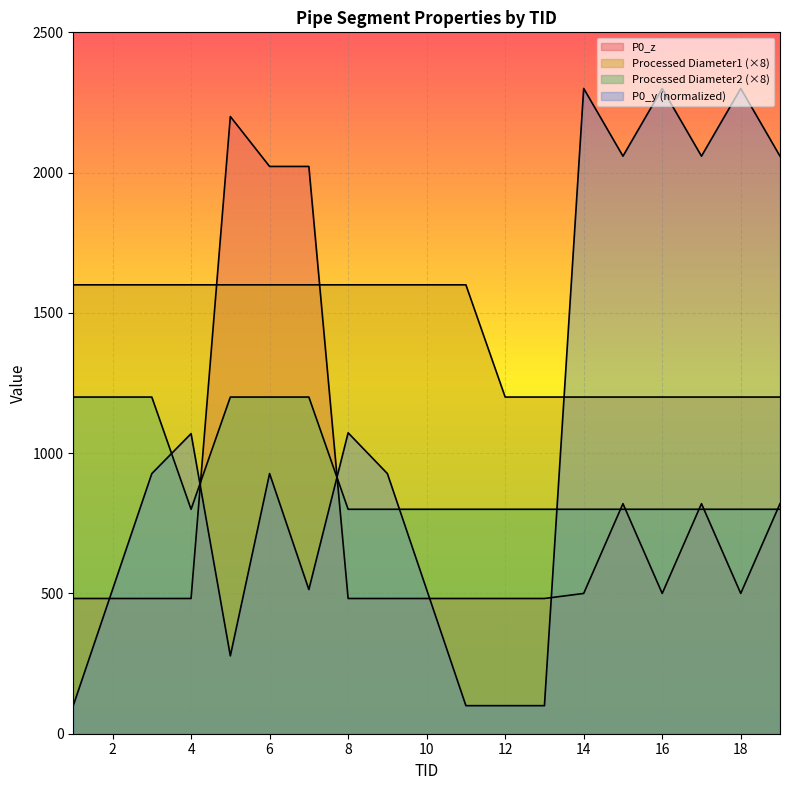

Does the chart display data point markers on the line(s)?

No